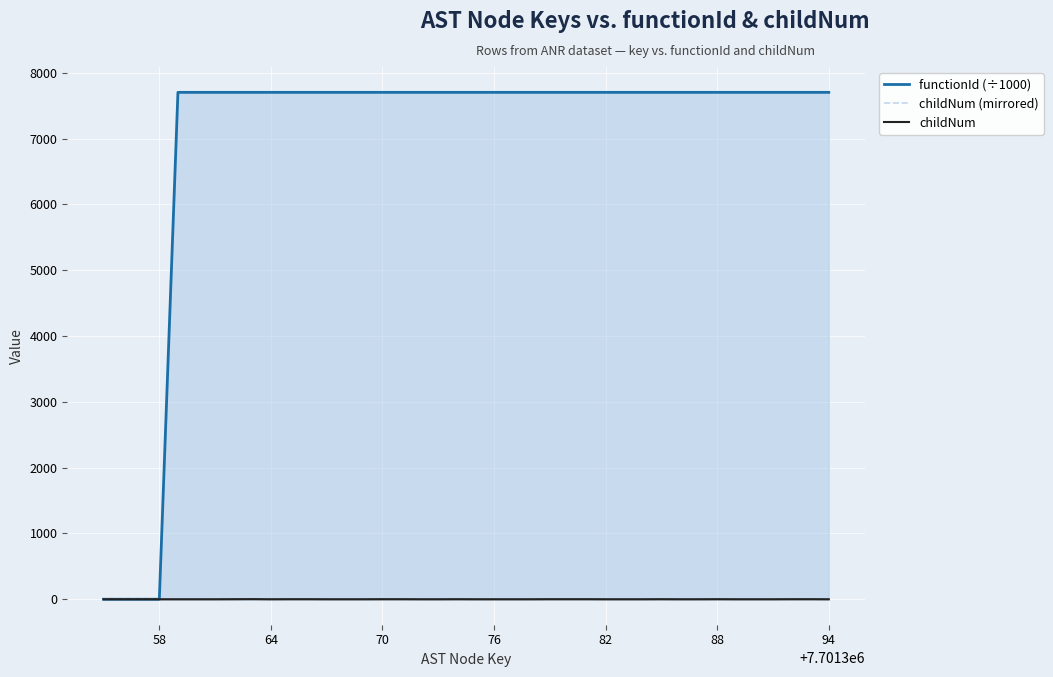

What are all the series names shown in the legend?

functionId (÷1000), childNum (mirrored), childNum